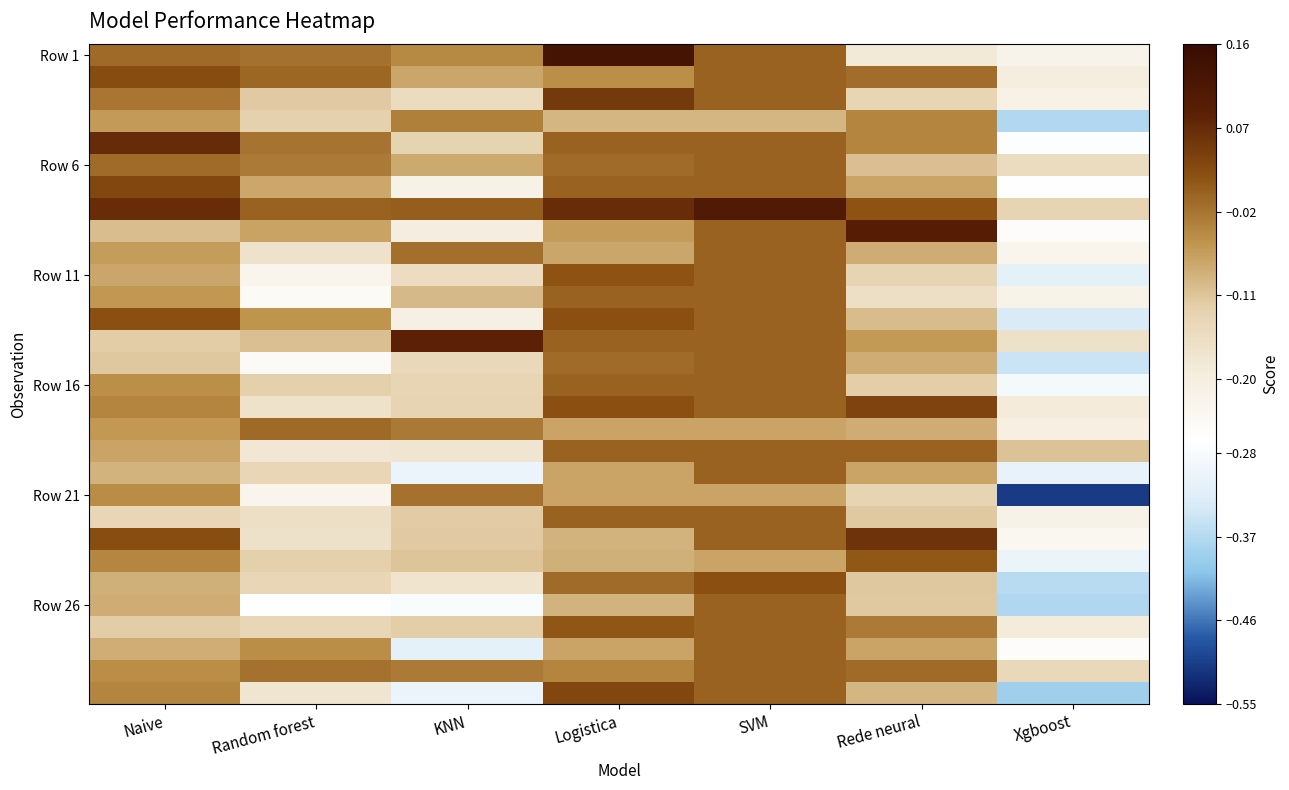

Count the number of data series in this chart.

30